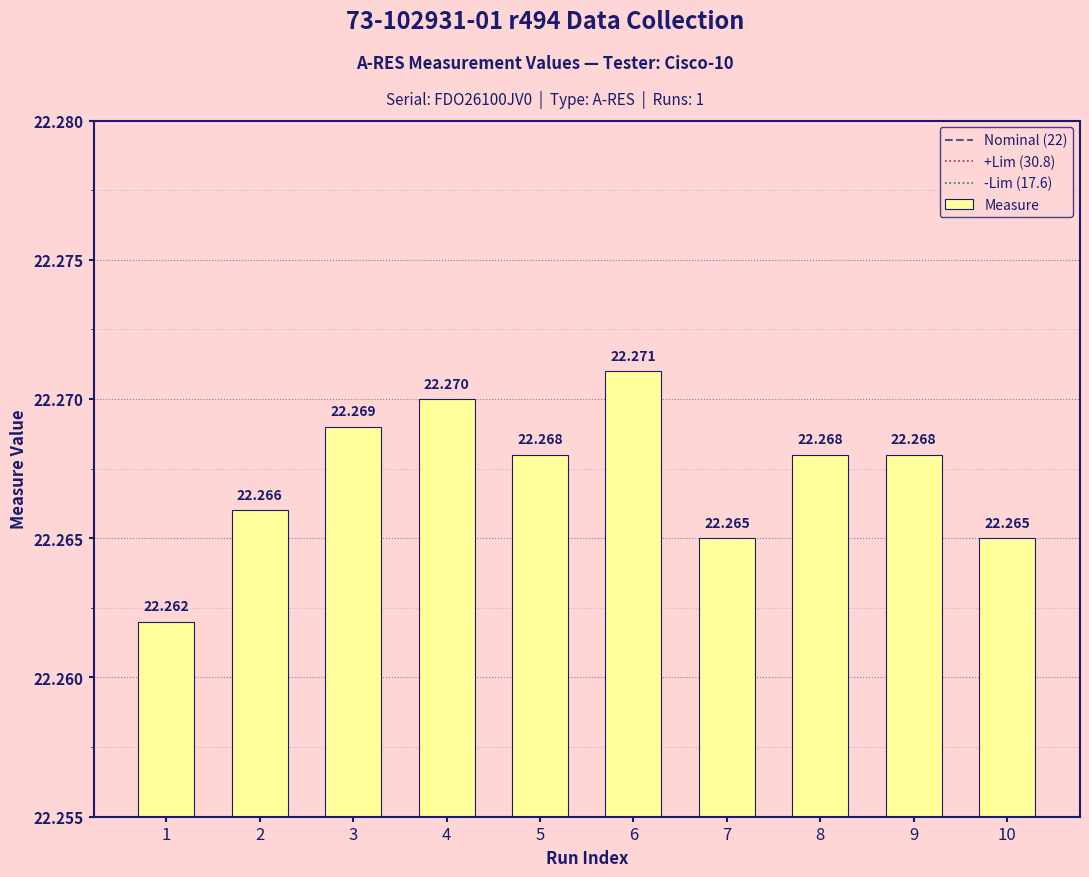

Reading left to right, transcribe all the data shown in this chart.

22.3	22.3	22.3	22.3	22.3	22.3	22.3	22.3	22.3	22.3